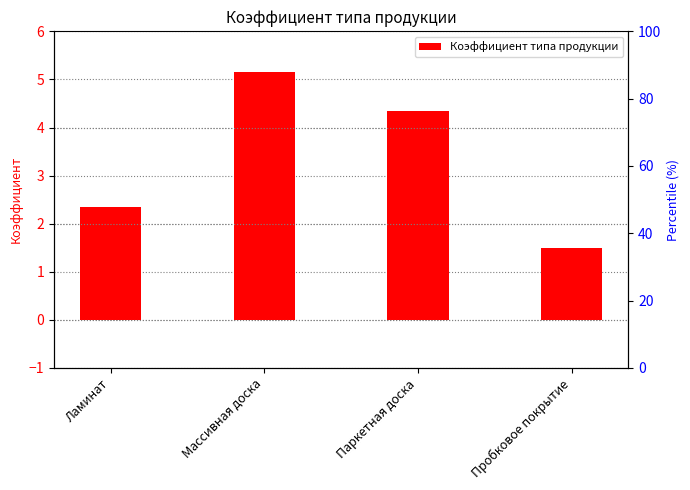

Where is the data nearest to the value 3?

Ламинат